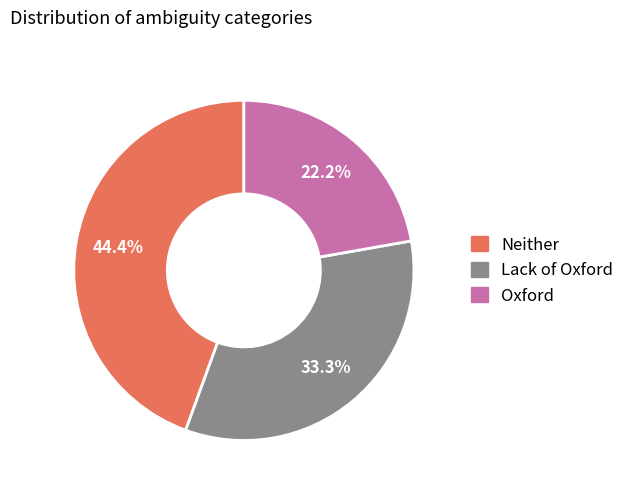

Is the sum of Neither and Oxford greater than half?

Yes